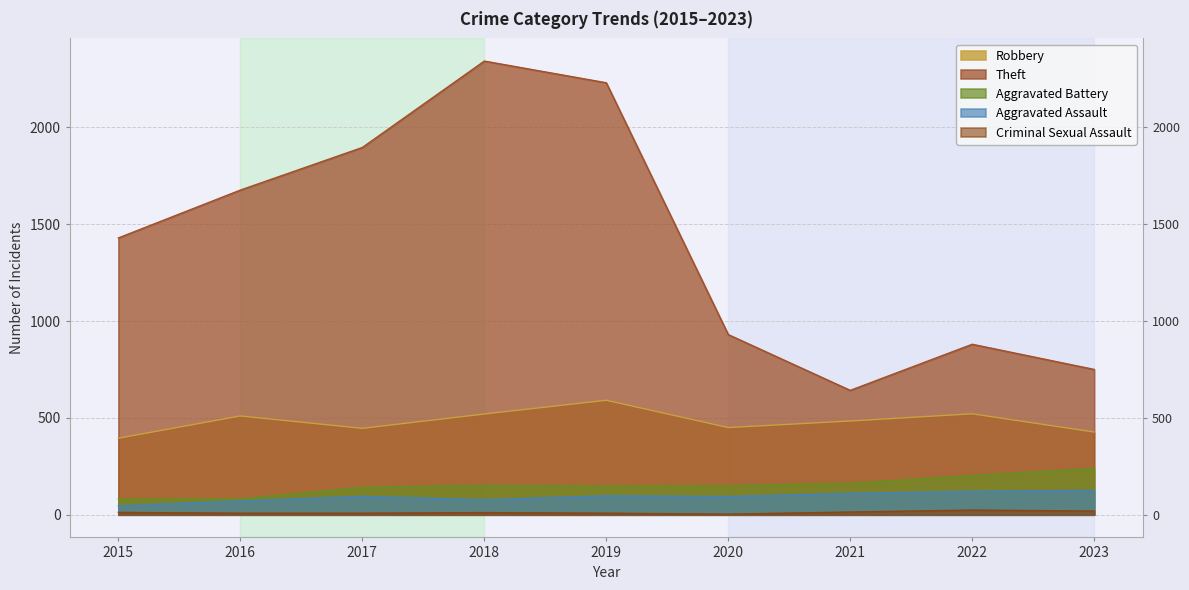

At which category does the chart reach its minimum across all series?

2020